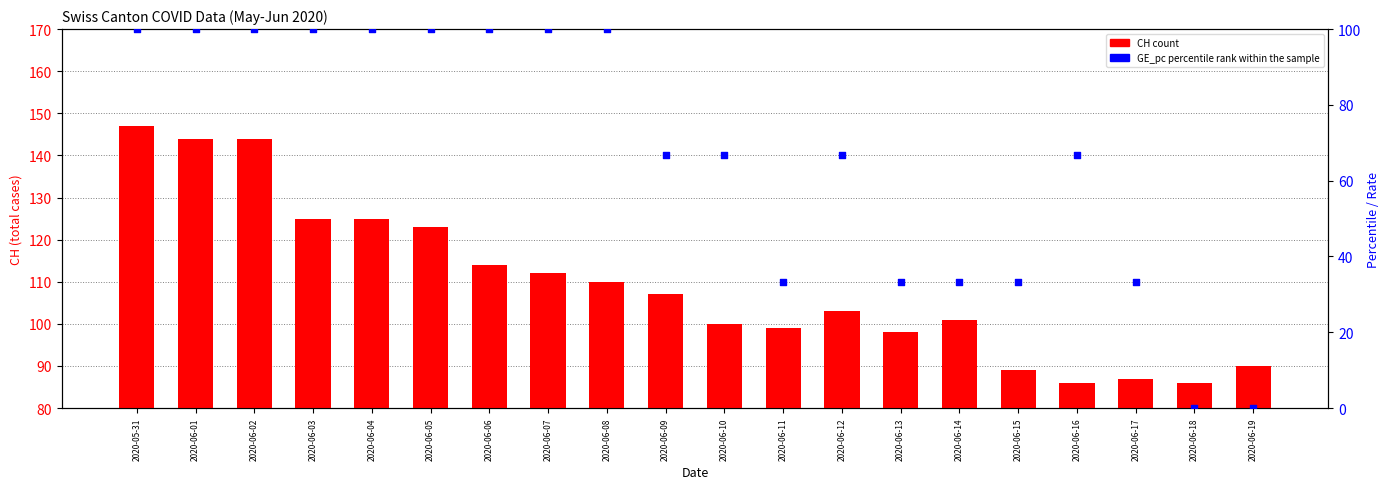

Which series contains the lowest Y value?

GE_pc (percentile rank within sample)